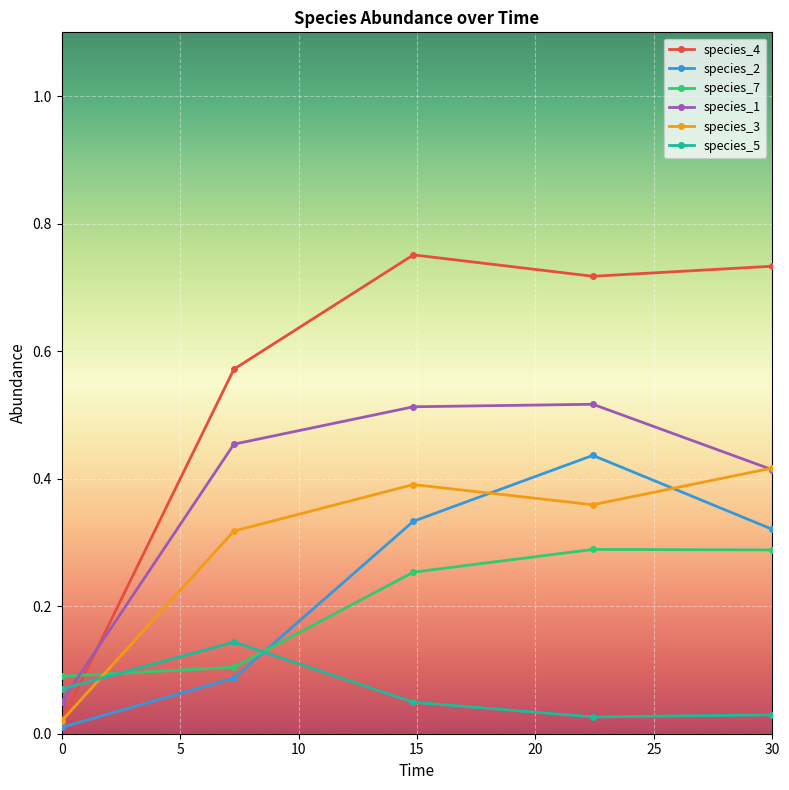

Count the species_7 values in the range 0 to 1.

5